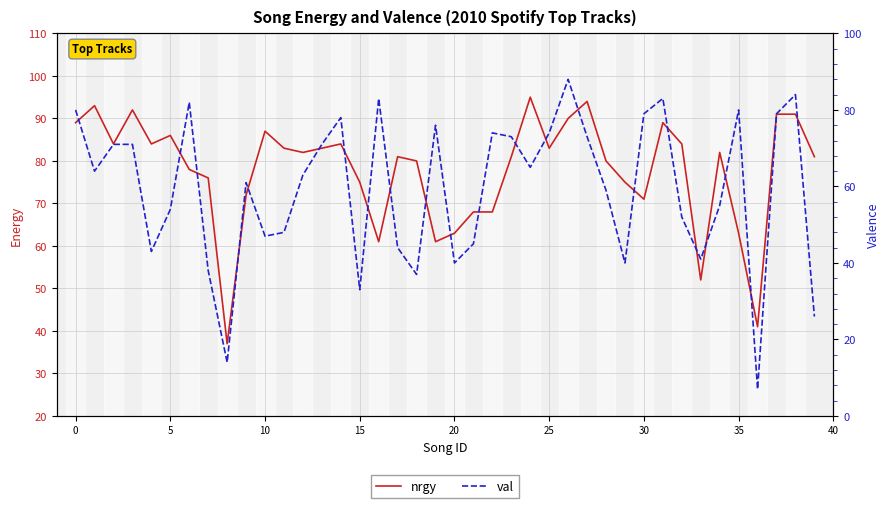

At 38, list the series in order from smallest to largest.

val, nrgy